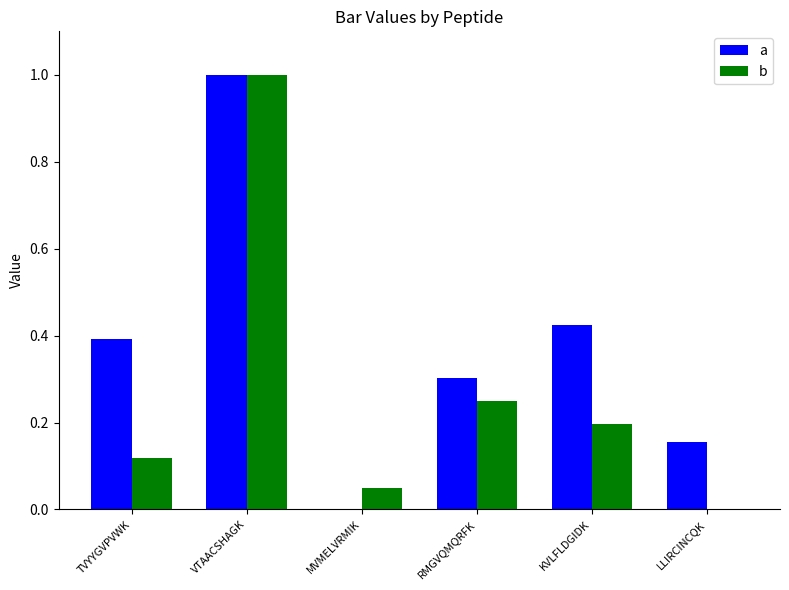

How many groups of bars are there?

6